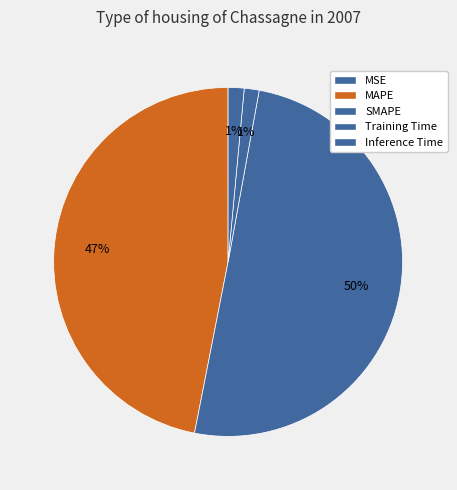

To the nearest percent, what is the combined percentage of SMAPE and MSE?

50%